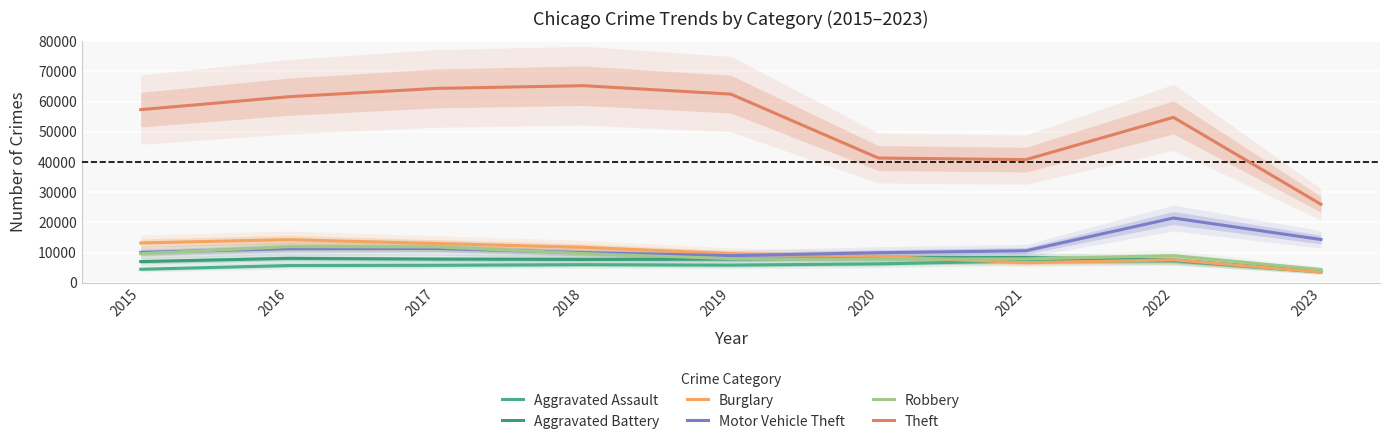

Is the value of Robbery at 2016 greater than the value of Aggravated Battery at 2023?

Yes